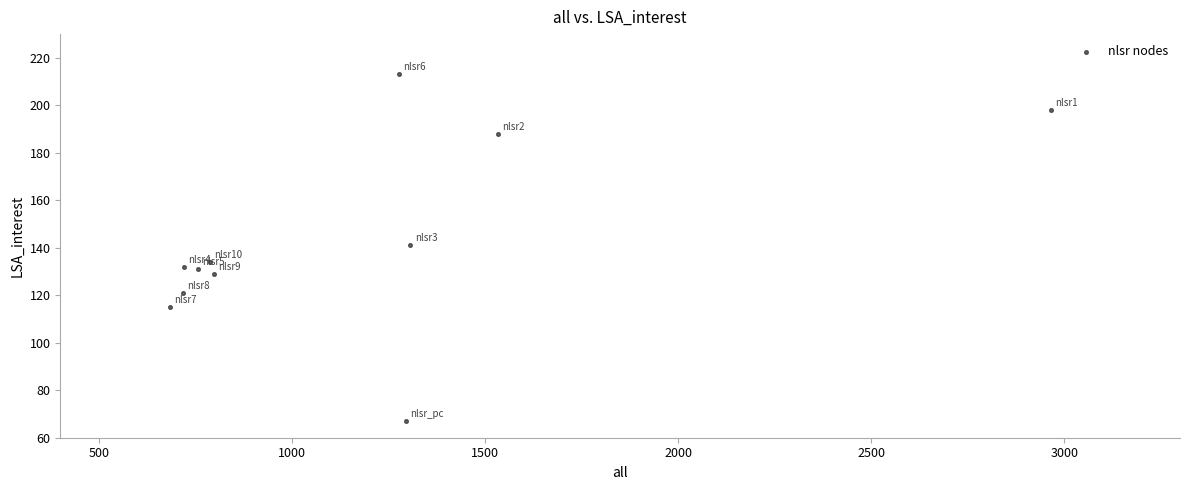

What is the average Y value?

143